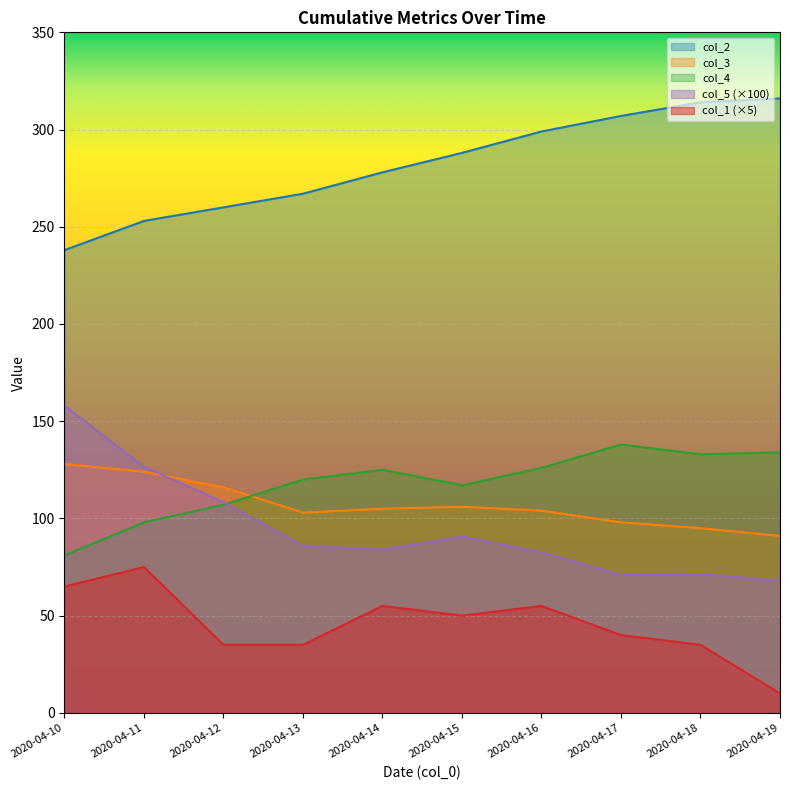

What are all the series names shown in the legend?

col_2, col_3, col_4, col_5 (×100), col_1 (×5)